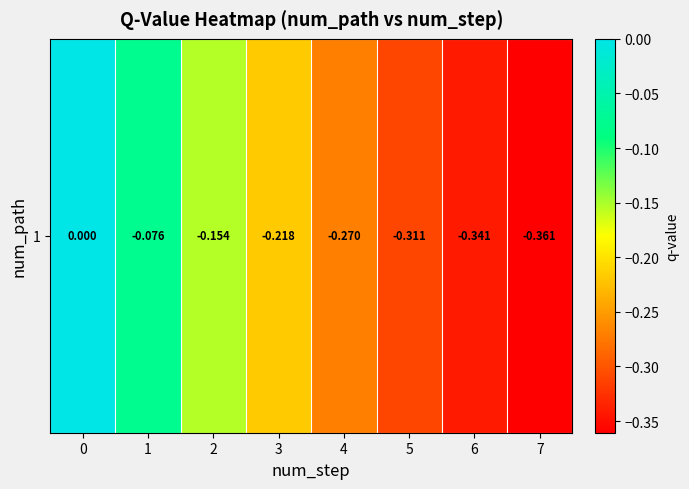

Reading left to right, list all the values displayed in this chart.

0.0	-0.1	-0.2	-0.2	-0.3	-0.3	-0.3	-0.4